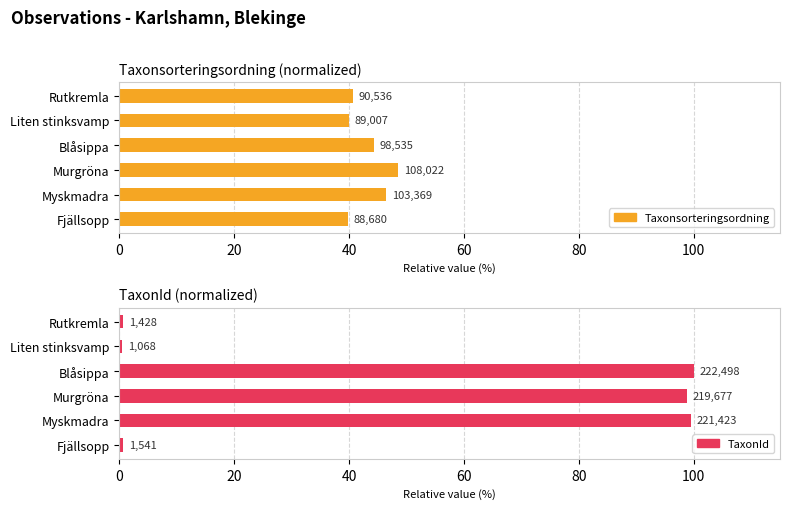

Which series has the largest total across all categories?

TaxonId